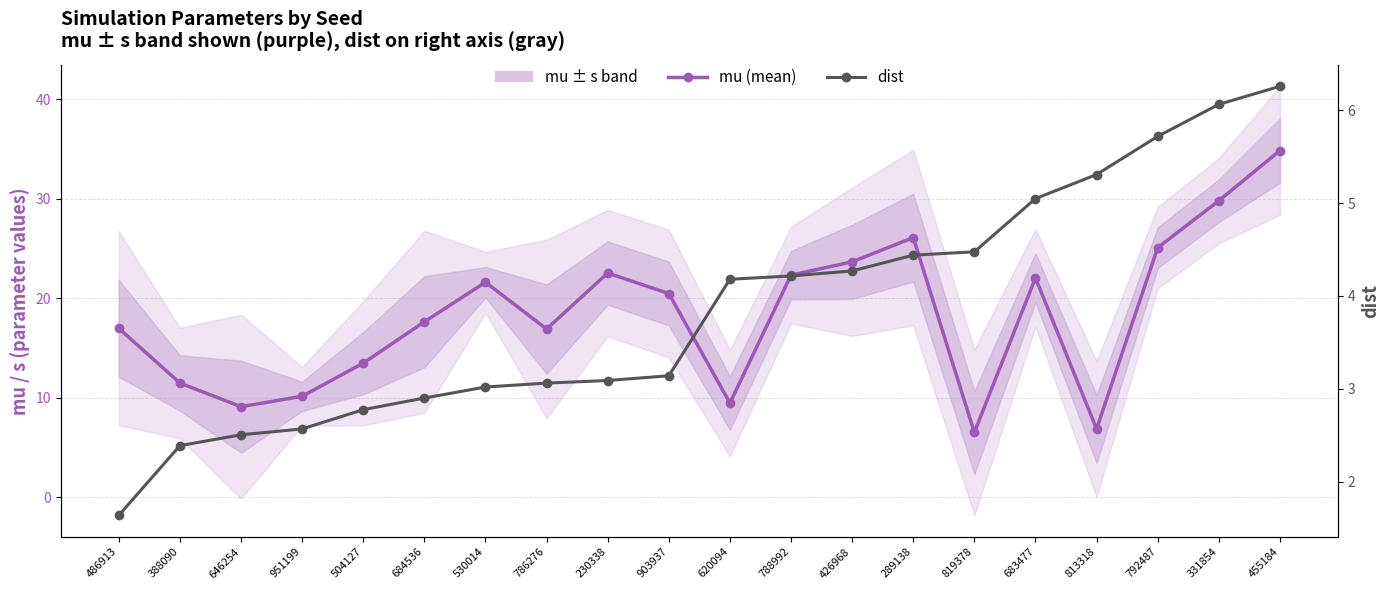

At which label does dist reach its peak?

455184